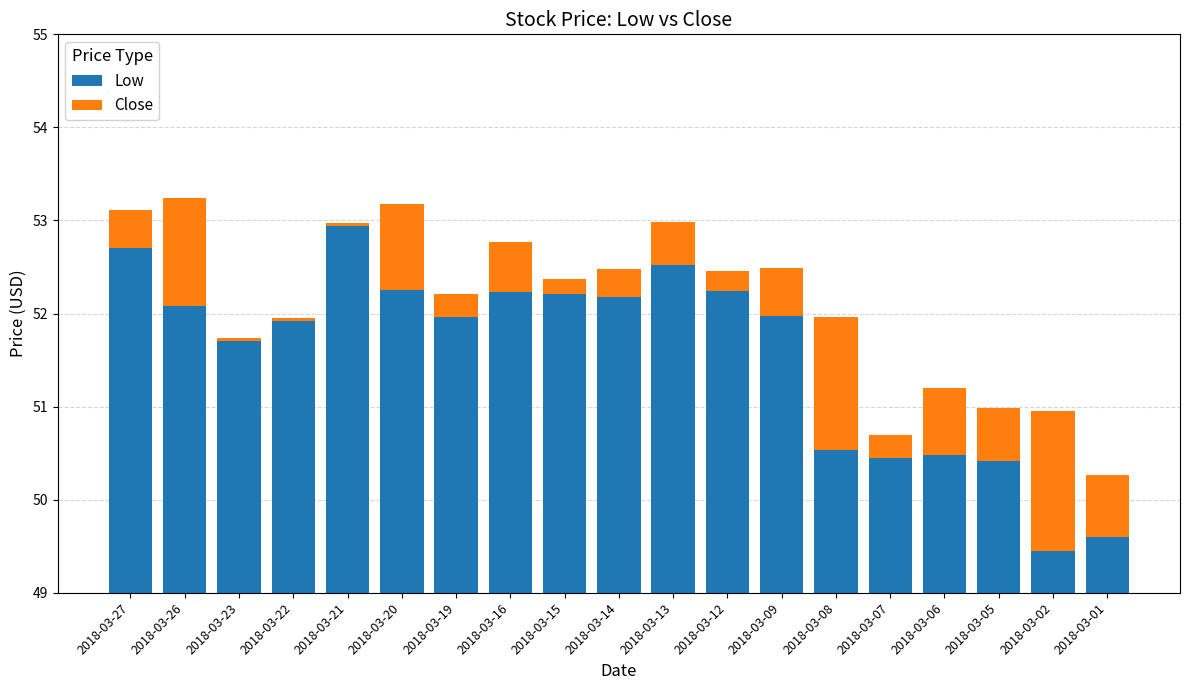

How many groups of bars are there?

19